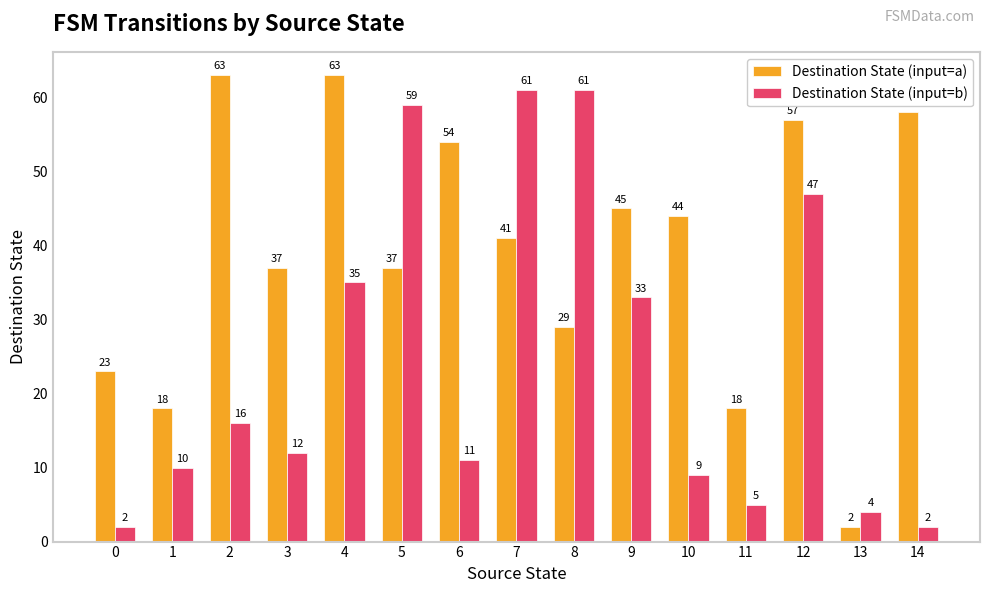

Which series has the largest range (max minus min)?

Destination State (input=a)